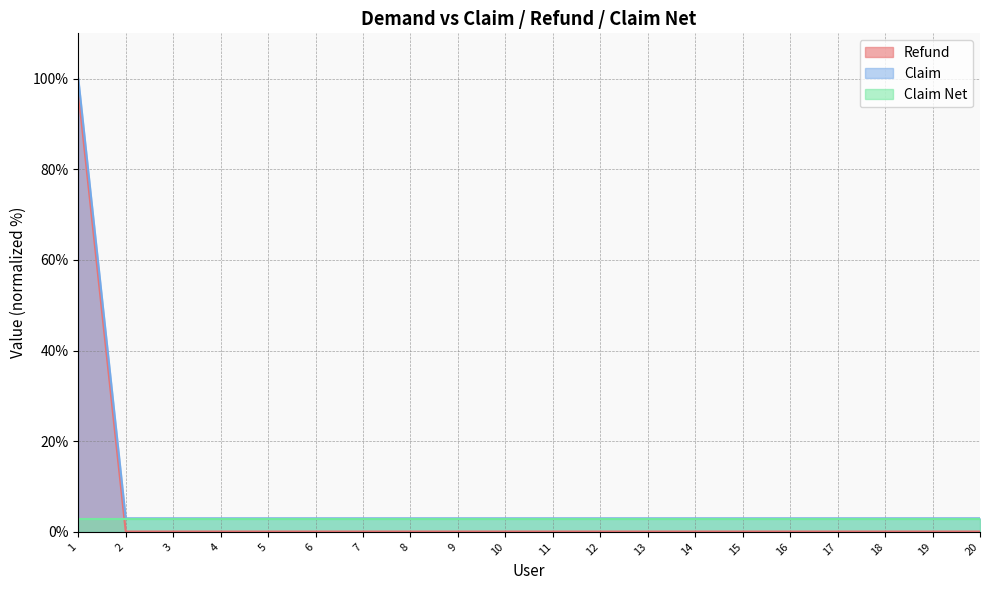

At how many categories does at least one series exceed 72?

1